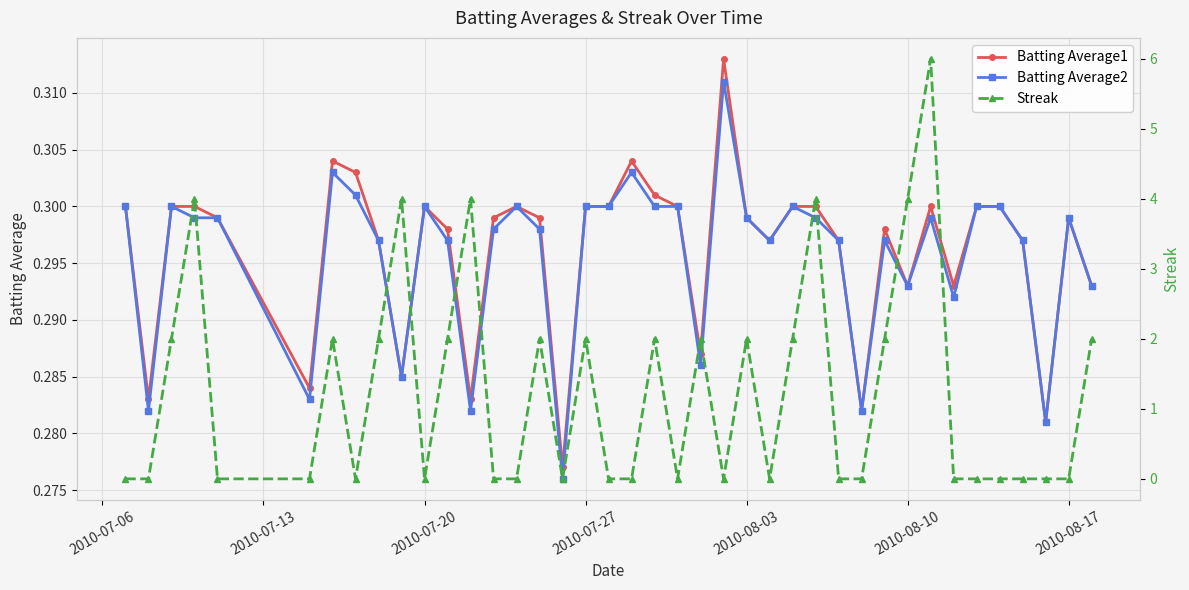

How many Batting Average2 values are between 0 and 1?

40